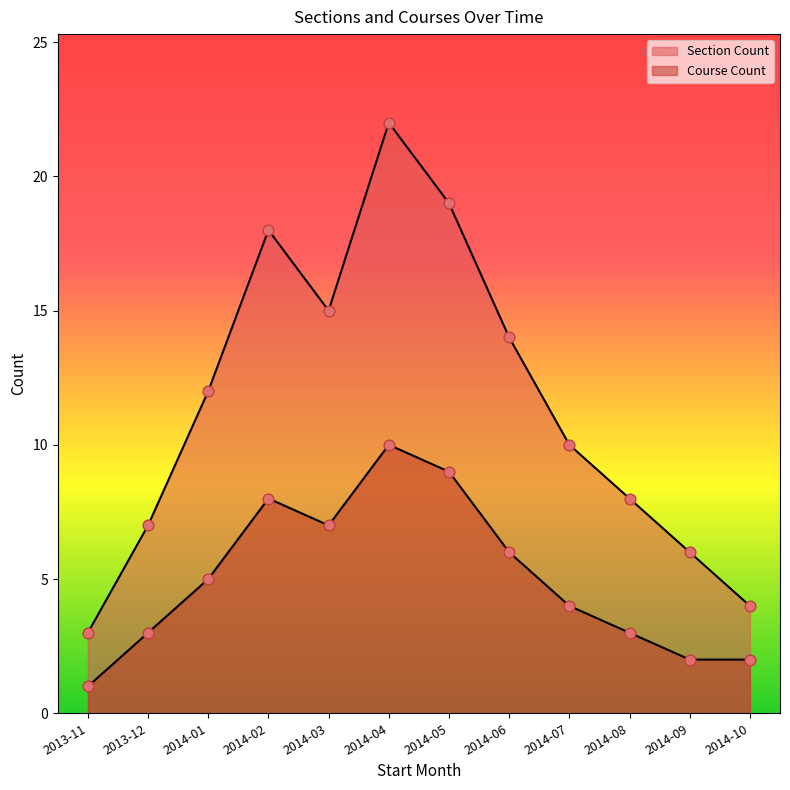

At how many categories does at least one series exceed 3?

11